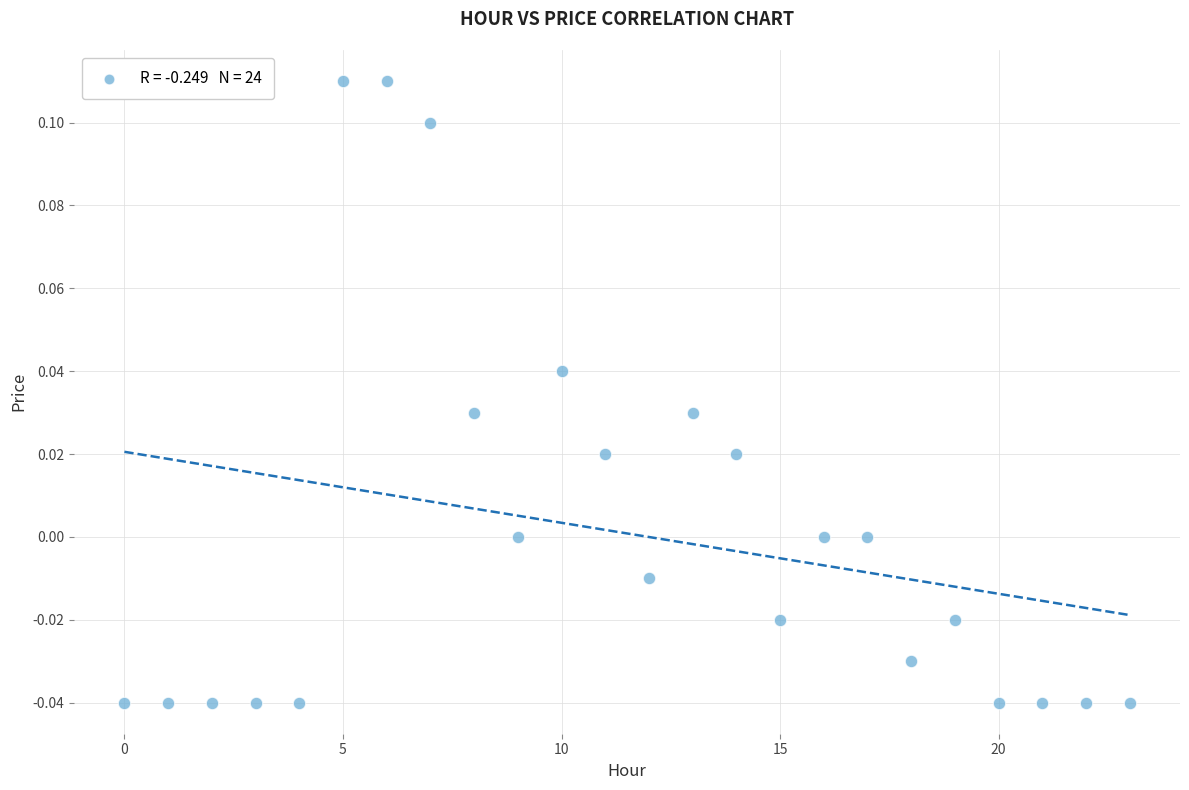

Count the number of points in this scatter plot.

24